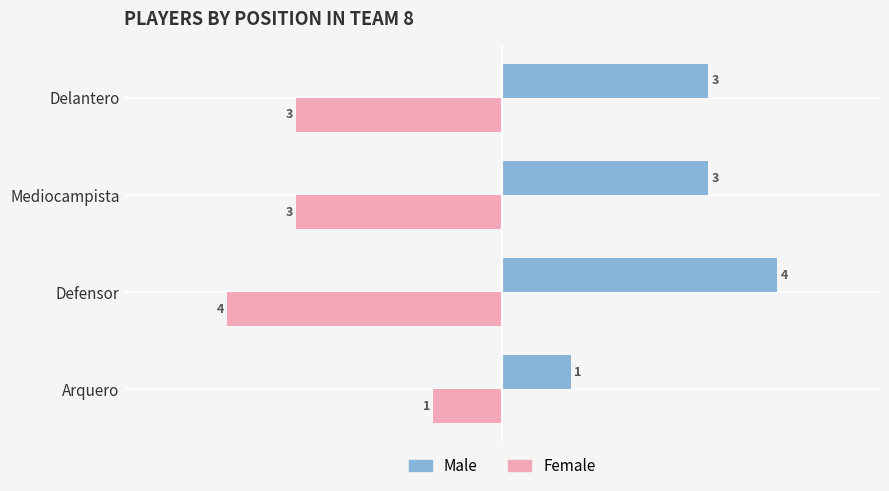

What is the maximum value shown in the chart?

4